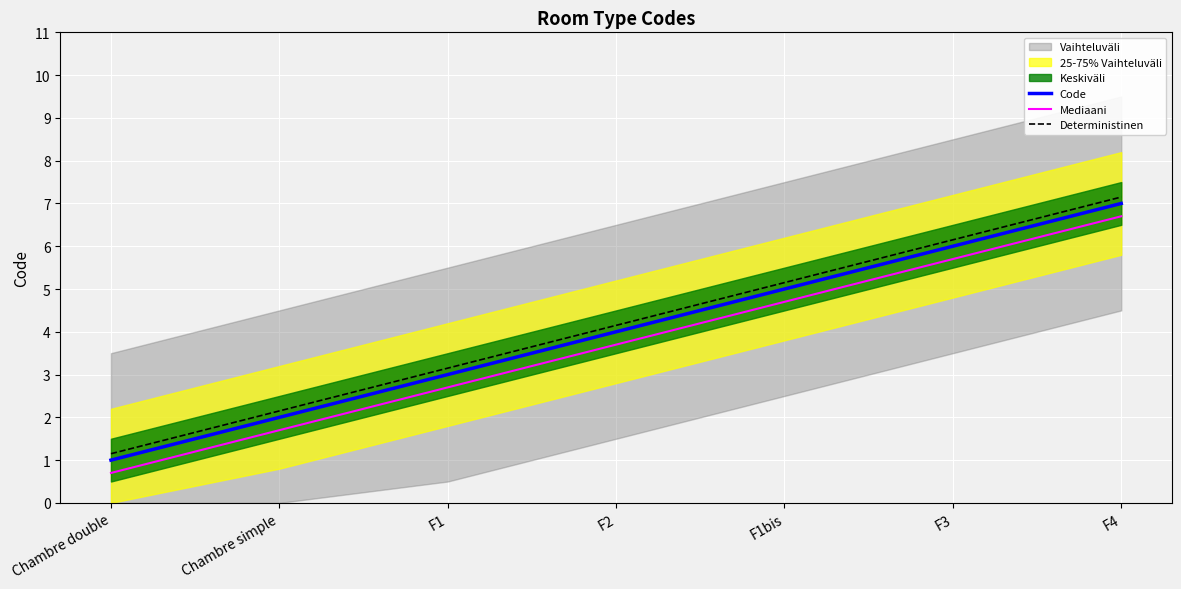

What is the total value across all series at F1?

8.8